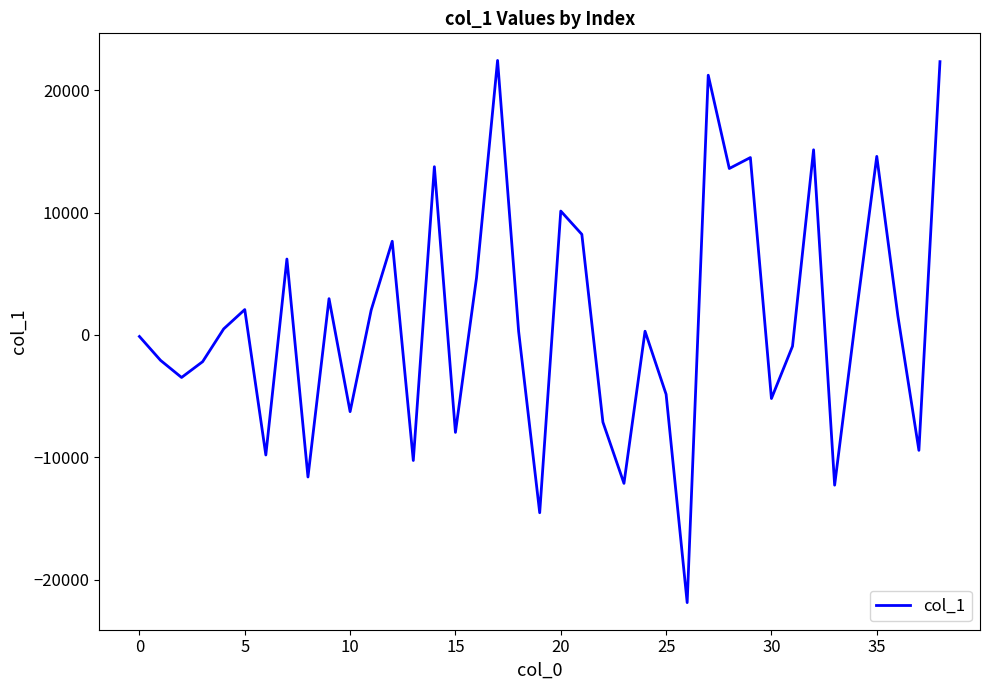

What is the greatest value displayed?

22434.6